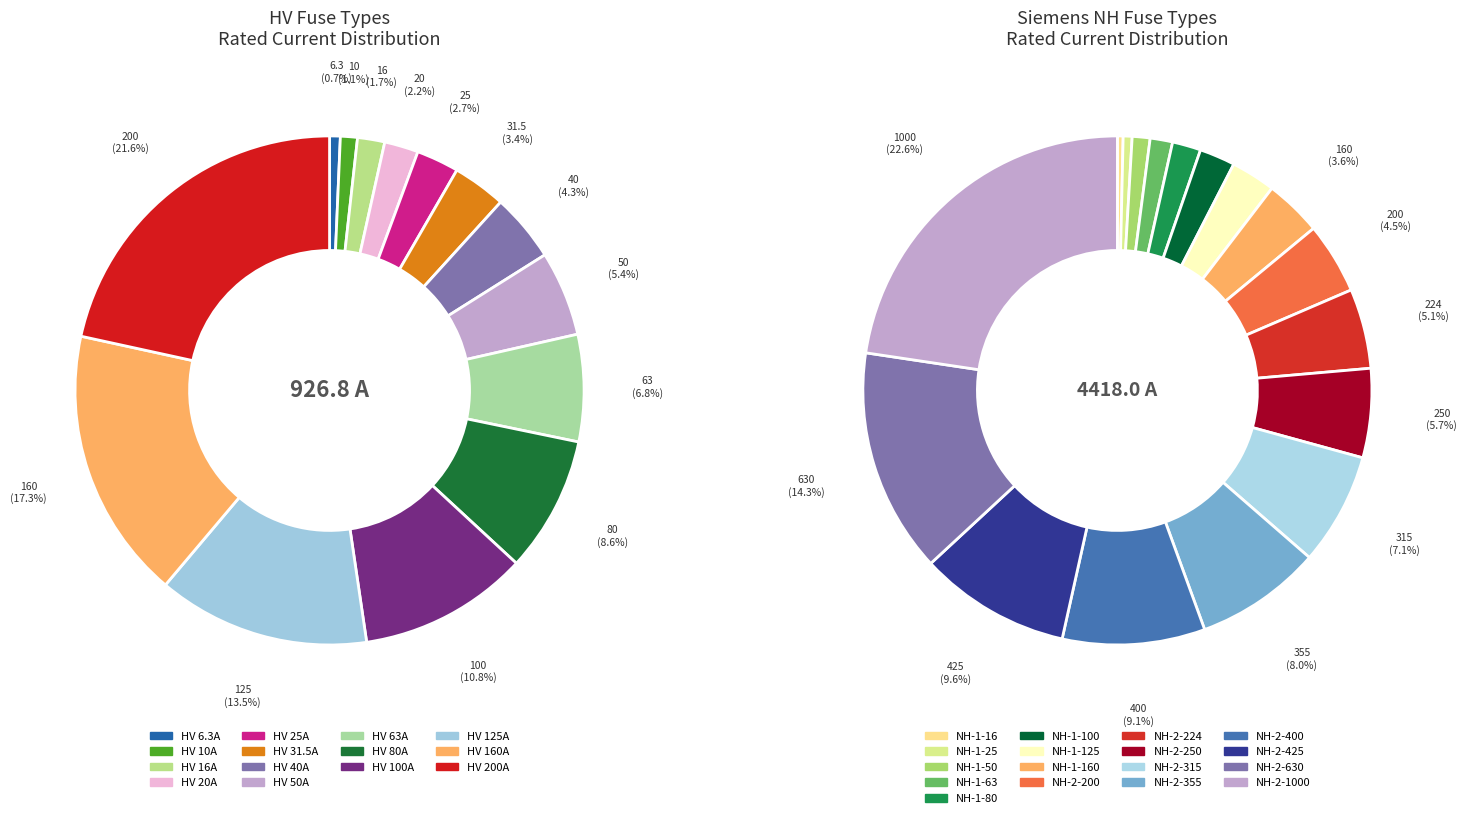

What is the change in value from HV 6.3A to HV 25A?

+18.7